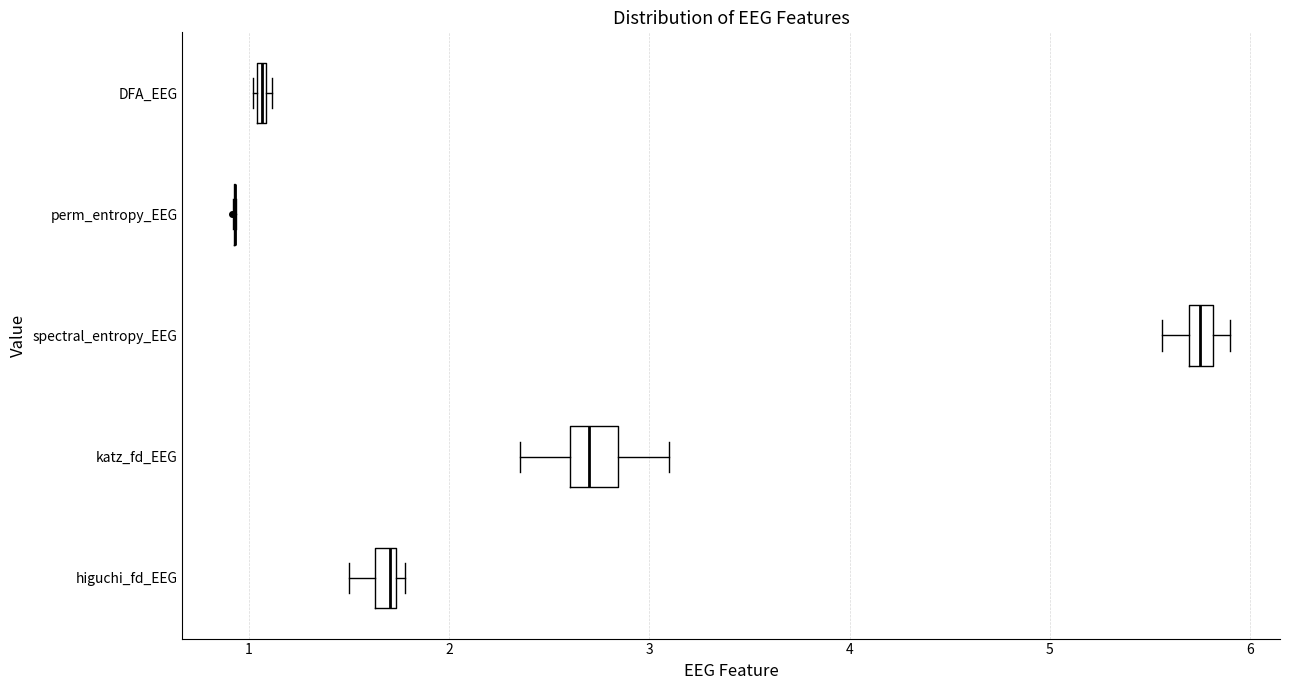

Which box is the widest, from its left edge to its right edge?

katz_fd_EEG